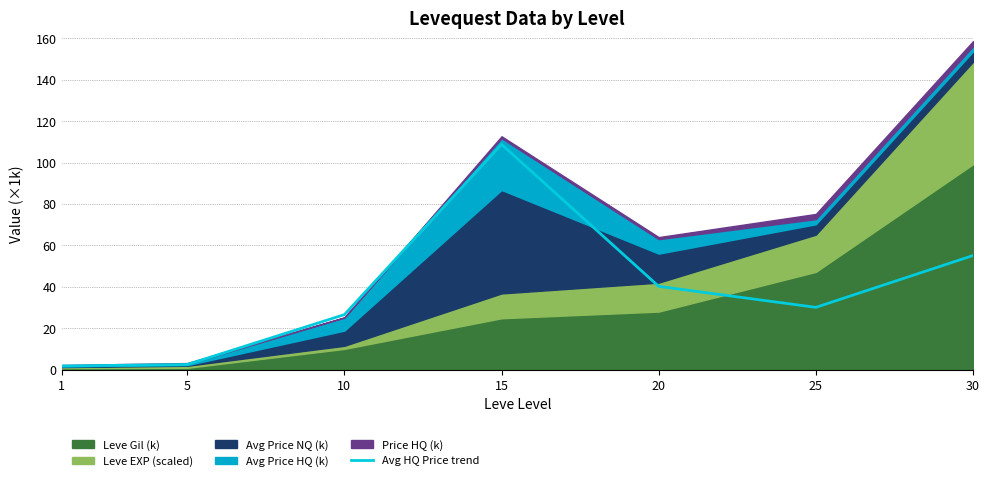

Rank the categories by value from highest to lowest.

15, 30, 20, 25, 10, 5, 1